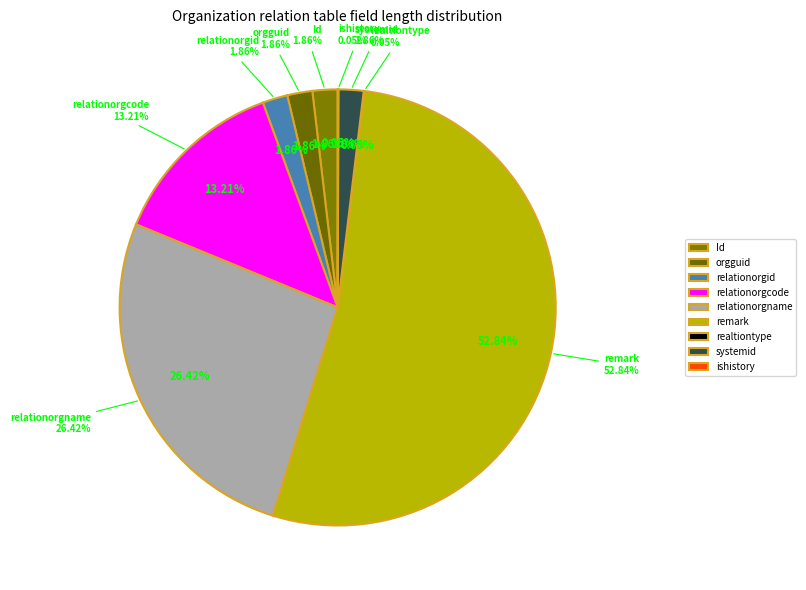

Which slice represents more than half of the pie?

remark